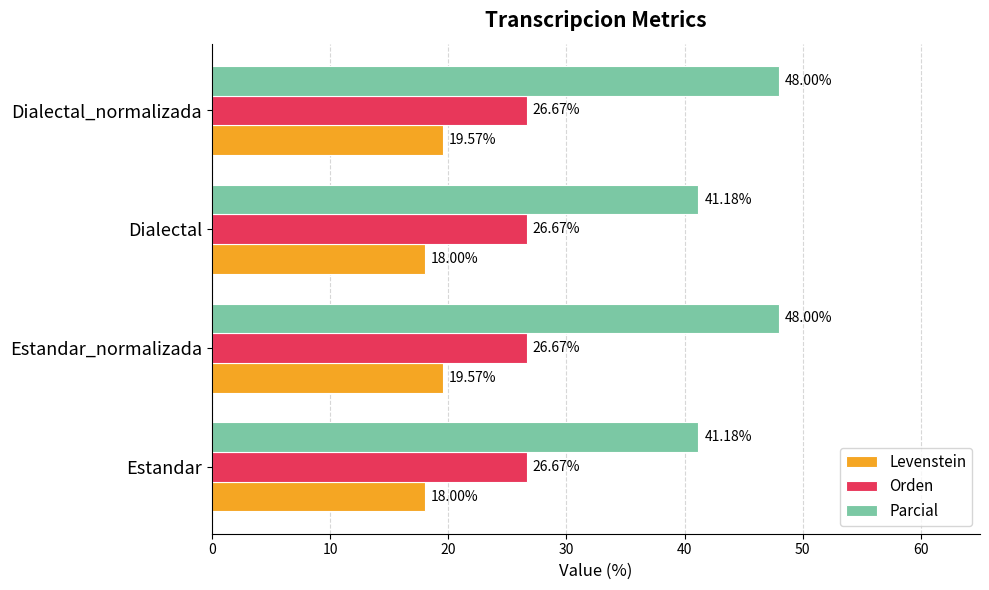

List the series in order of their peak value, highest first.

Parcial, Orden, Levenstein